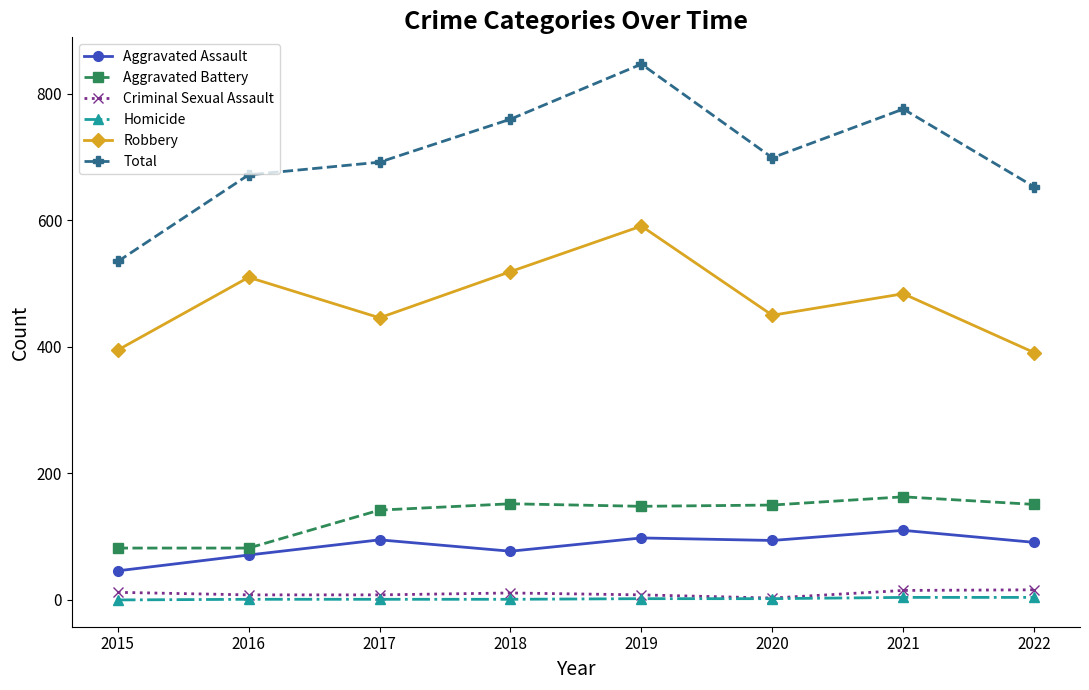

At how many categories does at least one series exceed 236?

8